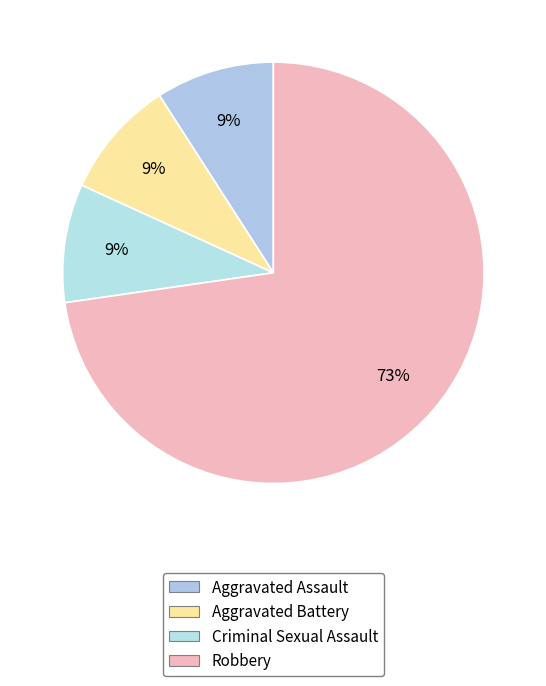

True or false: Criminal Sexual Assault accounts for 9% of the total.

True